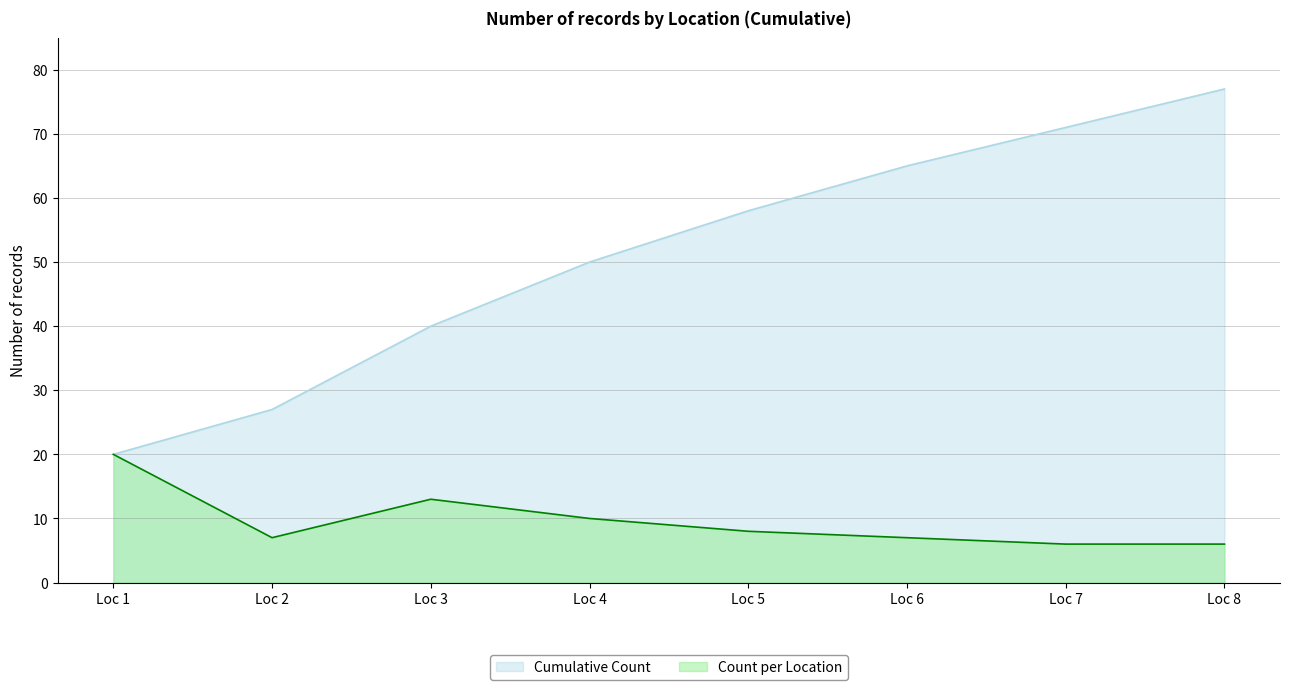

Reading left to right, extract all data points from this chart.

Count per Location: Loc 1=20	Loc 2=7	Loc 3=13	Loc 4=10	Loc 5=8	Loc 6=7	Loc 7=6	Loc 8=6
Cumulative Count: Loc 1=20	Loc 2=27	Loc 3=40	Loc 4=50	Loc 5=58	Loc 6=65	Loc 7=71	Loc 8=77